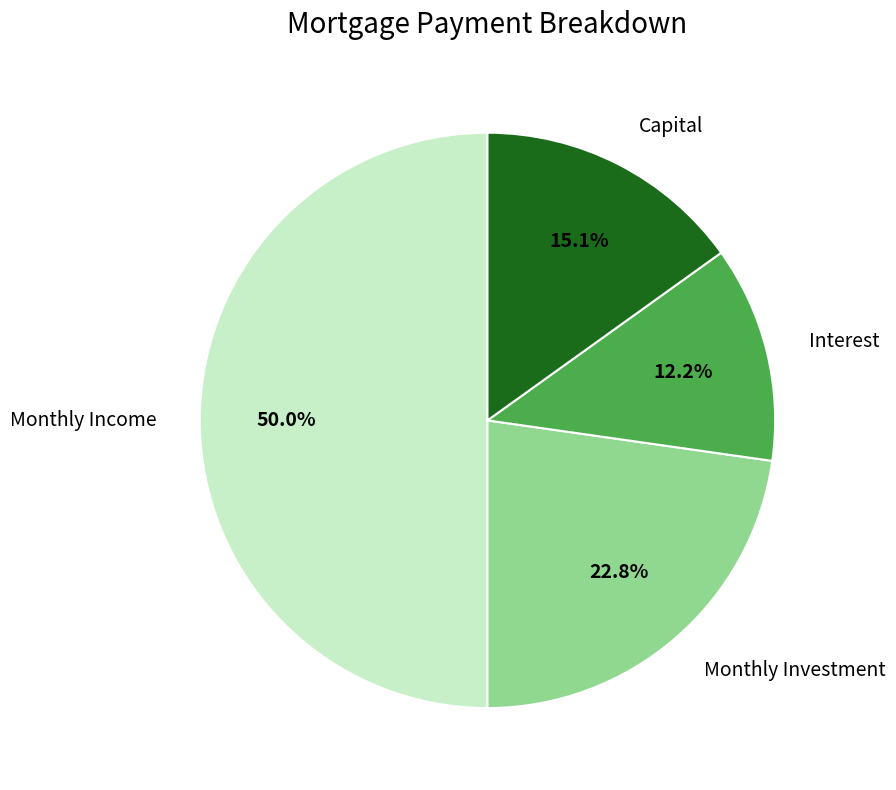

What percentage is the Interest slice, to the nearest percent?

12%